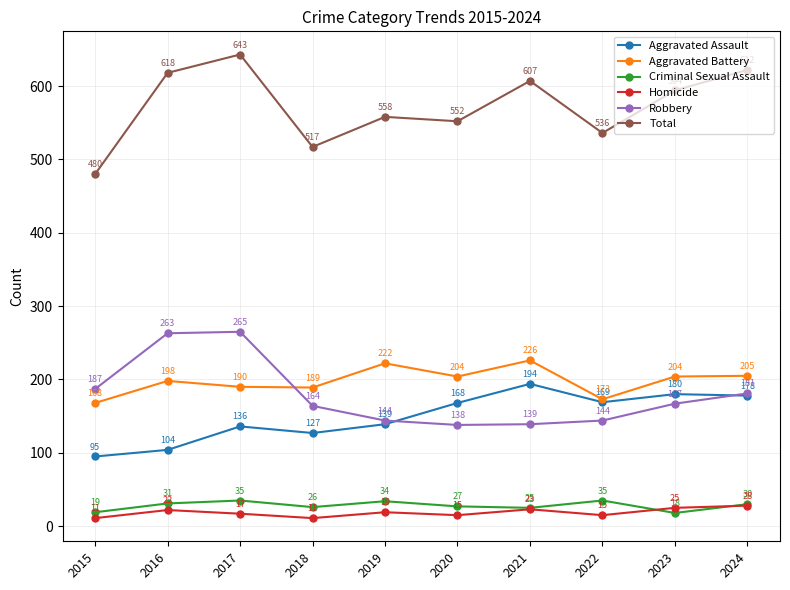

At which category is the sum across all series the highest?

2017